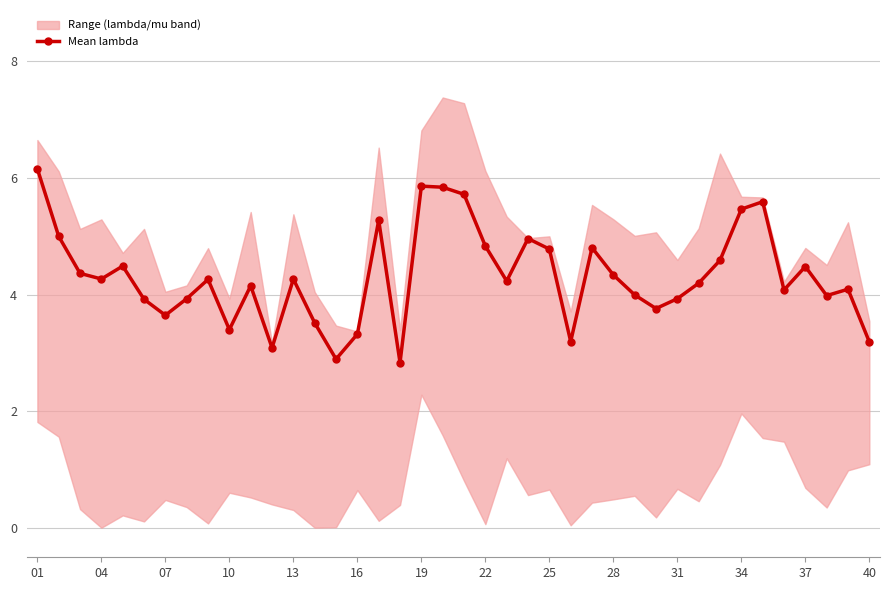

How many interior local valleys (lower than both neighbors) does the data have?

11